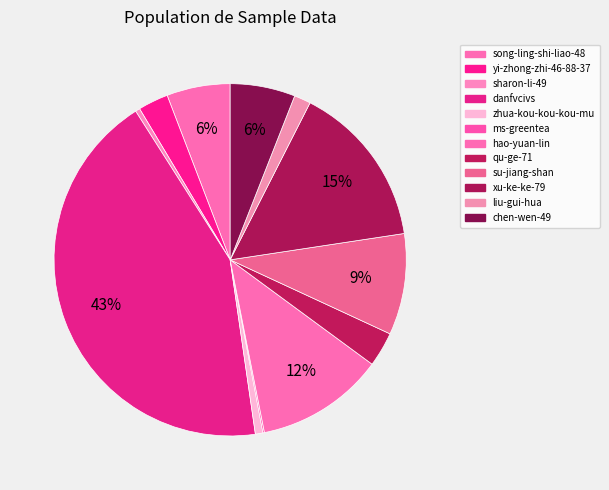

Is hao-yuan-lin the majority of the pie?

No